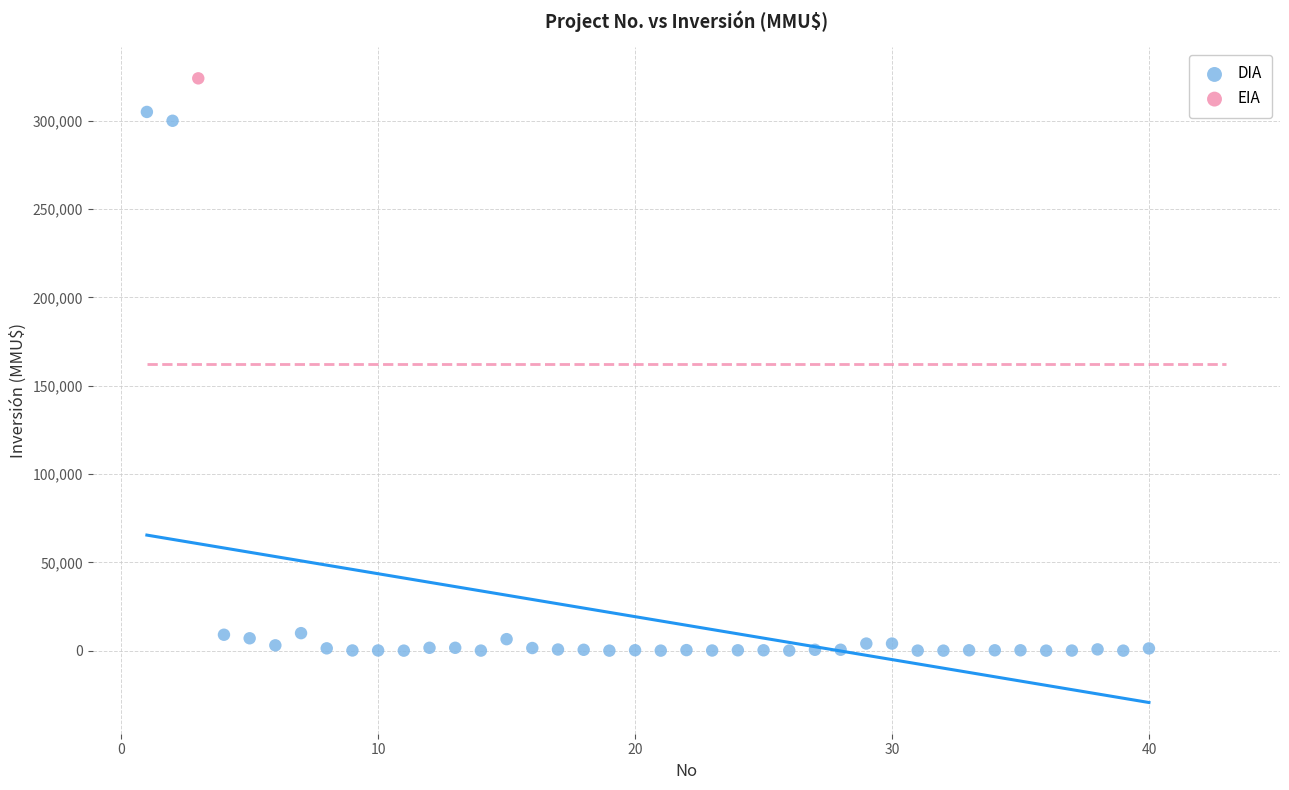

What are all the series names shown in the legend?

DIA, EIA